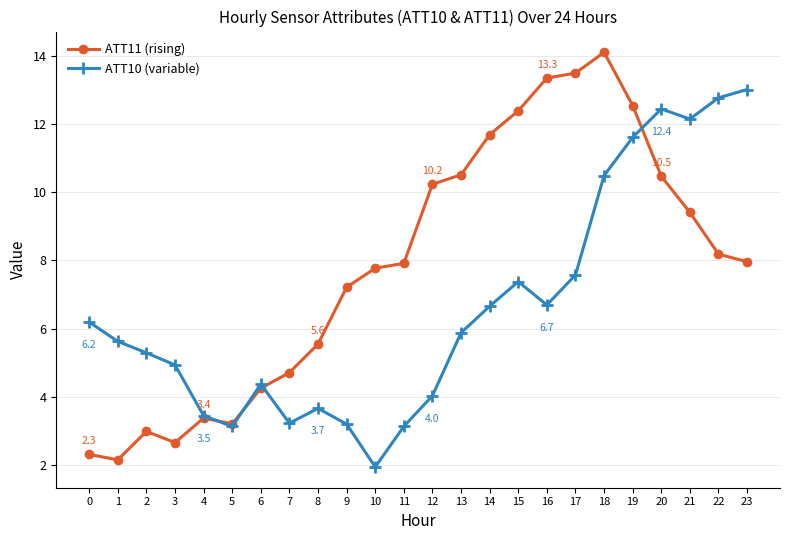

Is the value of ATT11 (rising) at 1 greater than the value of ATT10 (variable) at 18?

No